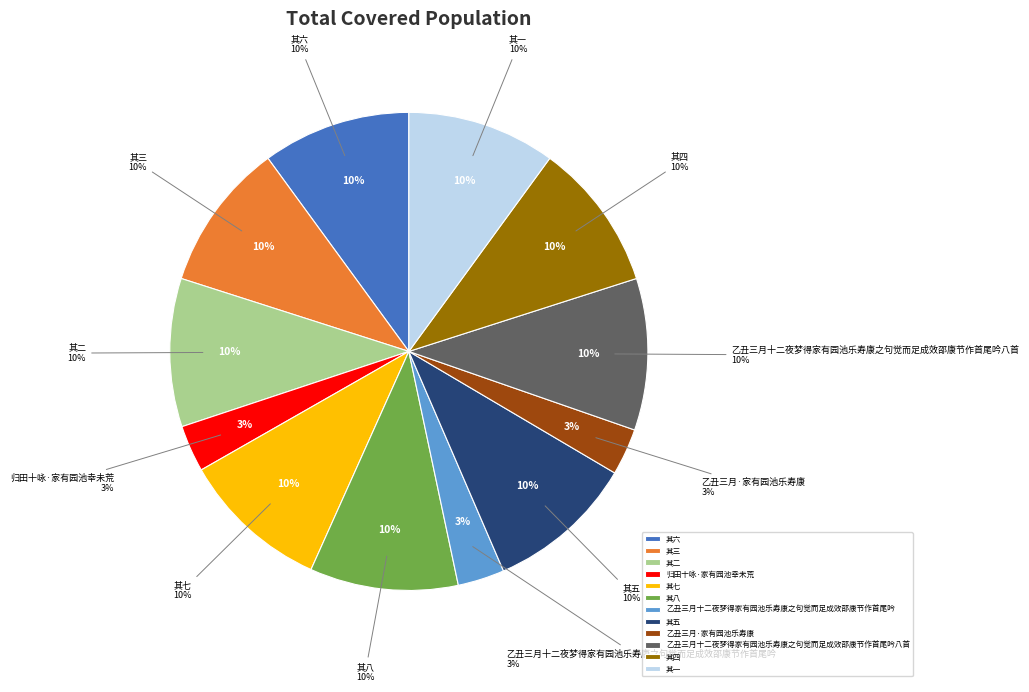

Is the sum of 其五 and 乙丑三月十二夜梦得家有园池乐寿康之句觉而足成效邵康节作首尾吟八首 greater than half?

No